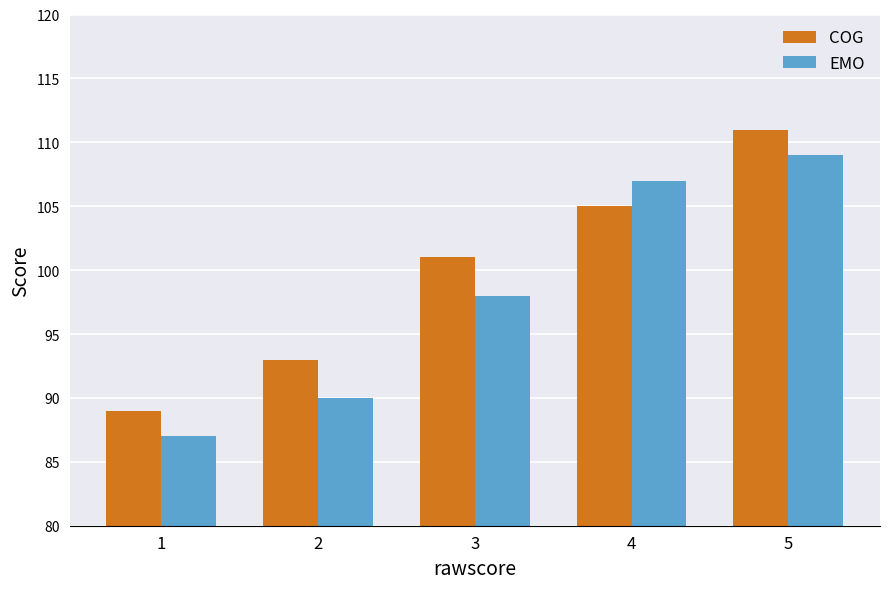

What is the maximum value for EMO?

109